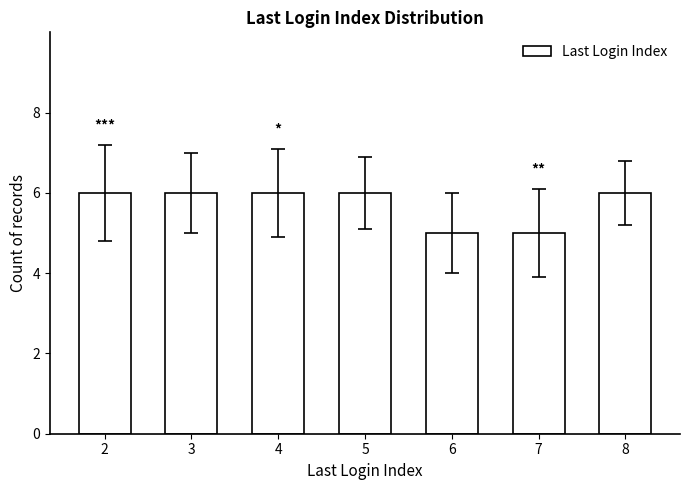

What is the value of the 5th bar from the left?

5